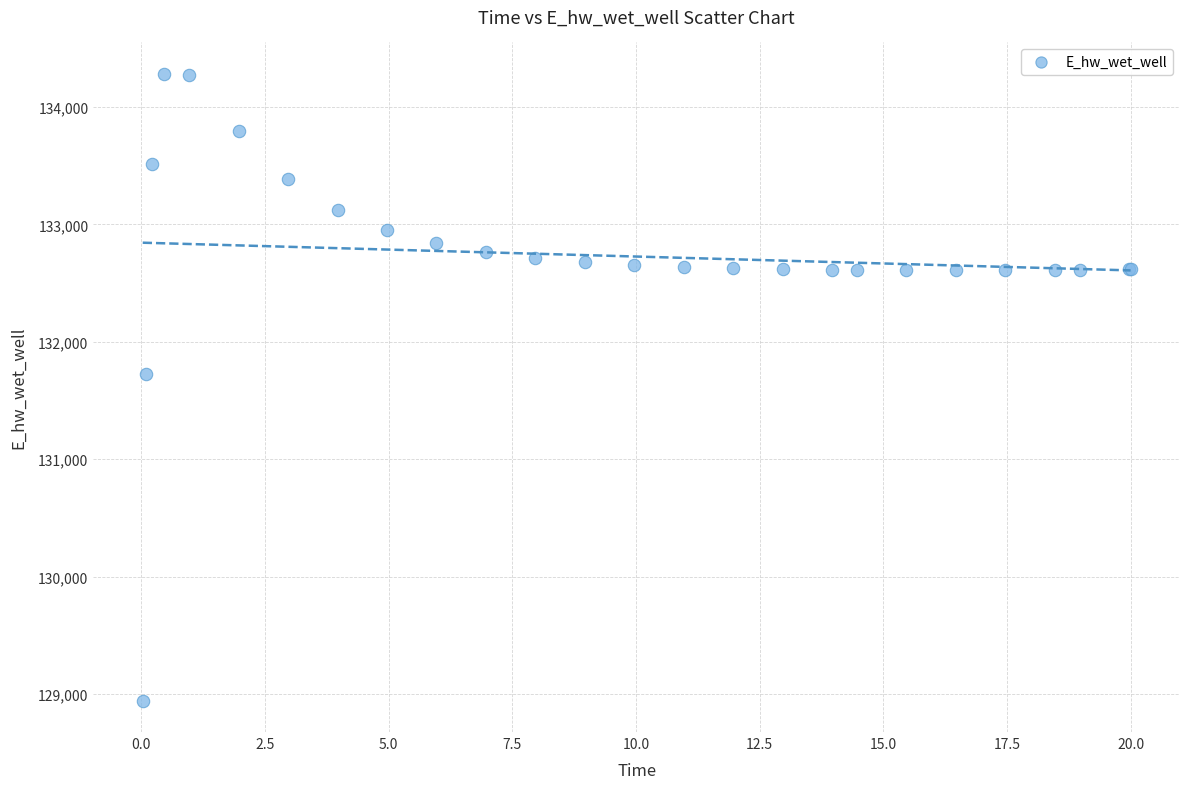

What Y value in the scatter plot is closest to 131613?

131728.5